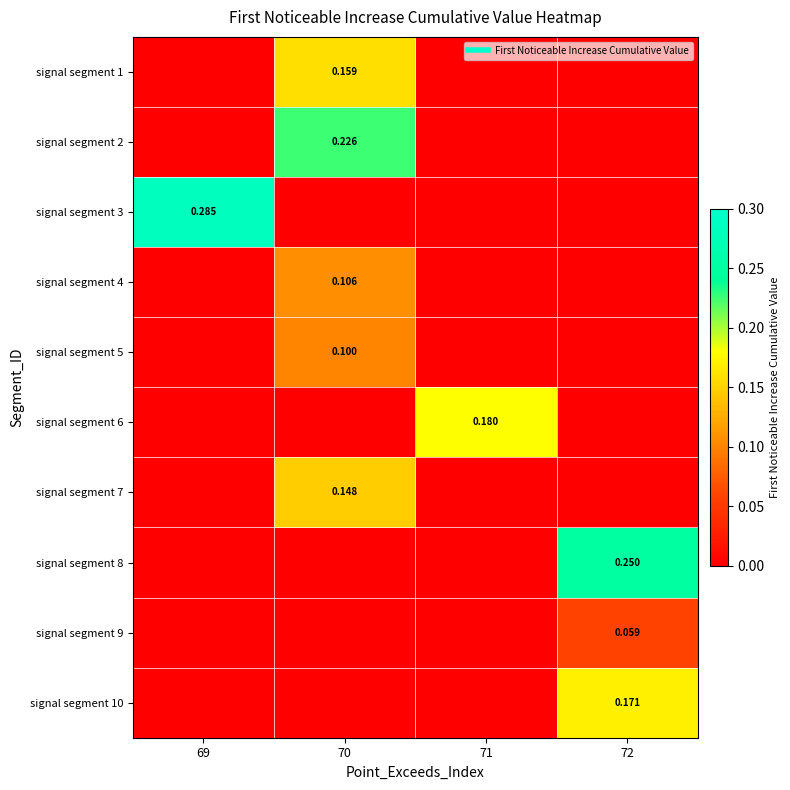

Is it true that signal segment 2 equals 0.1 at 70?

False